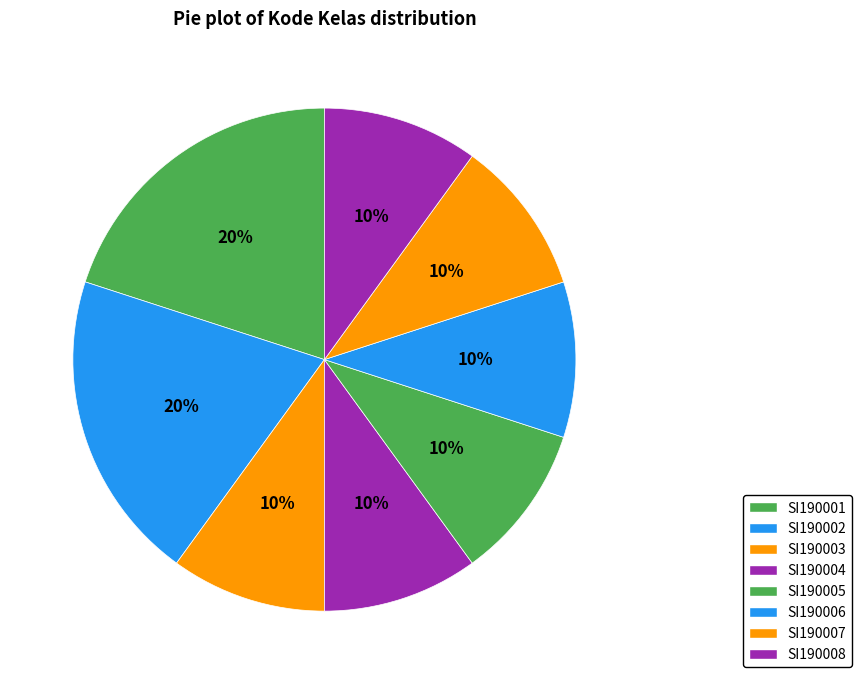

Which category has the smallest portion of the pie?

SI190003